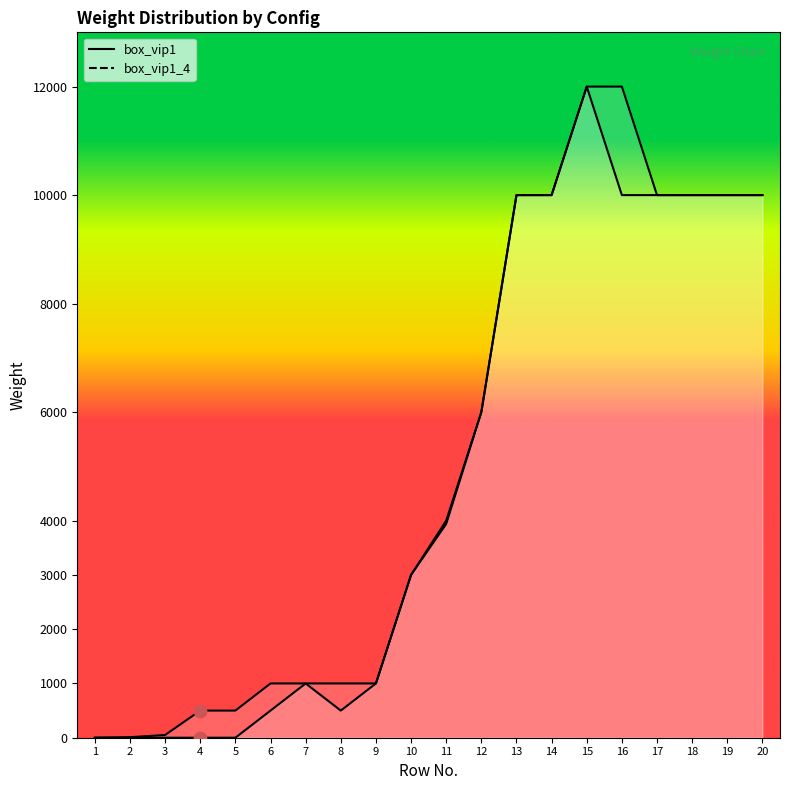

At which category is the sum across all series the highest?

15